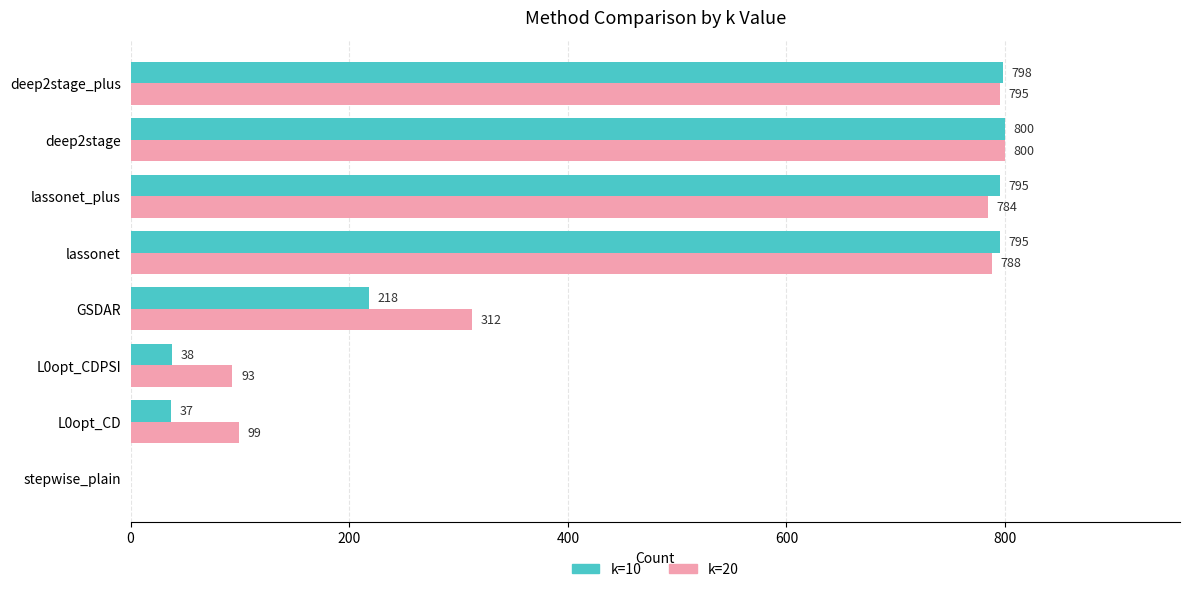

Read the k=10 value at L0opt_CDPSI.

38